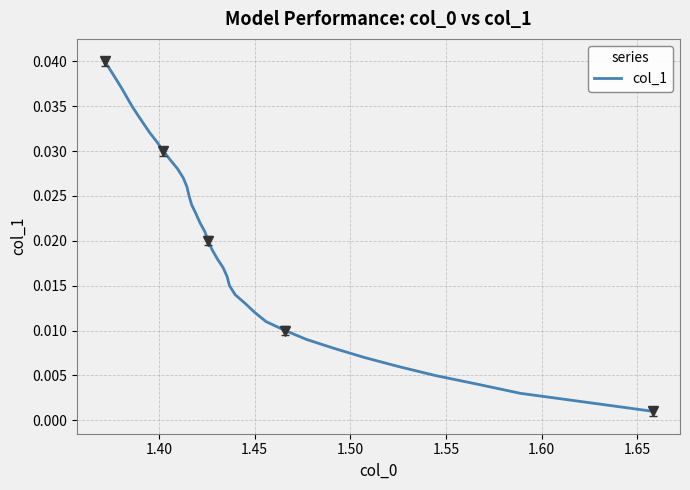

What position from the left is 1.40?

2